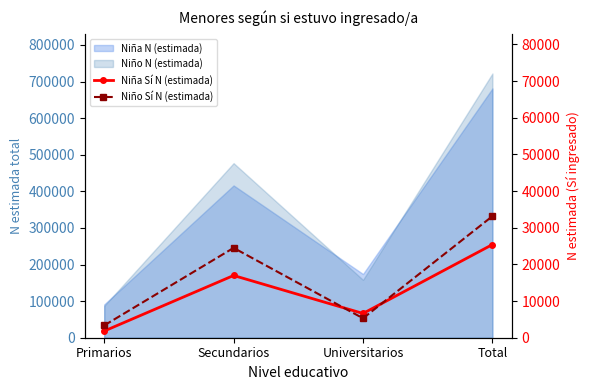

Is the value of Niño Sí N (estimada) at Total greater than the value of Niña Sí N (estimada) at Primarios?

Yes